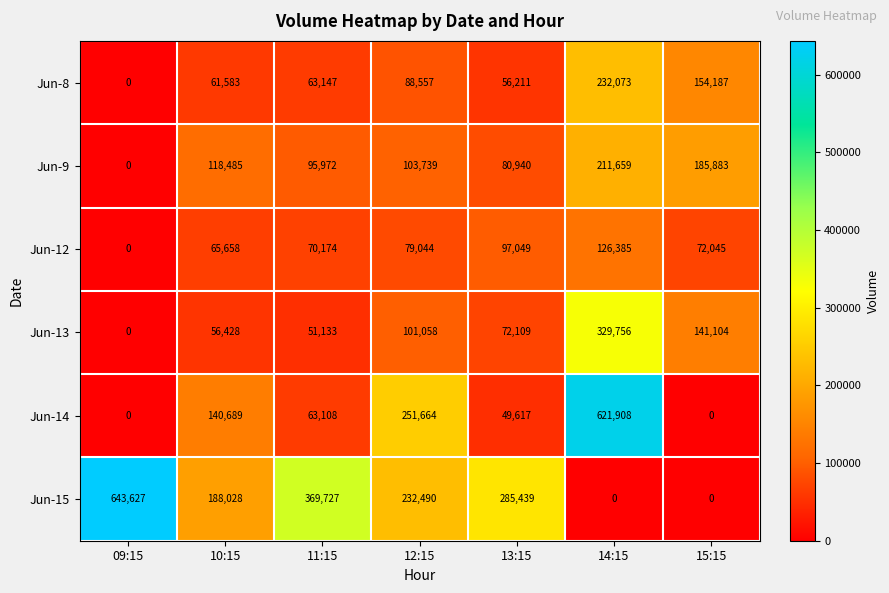

At which category is the sum across all series the highest?

14:15